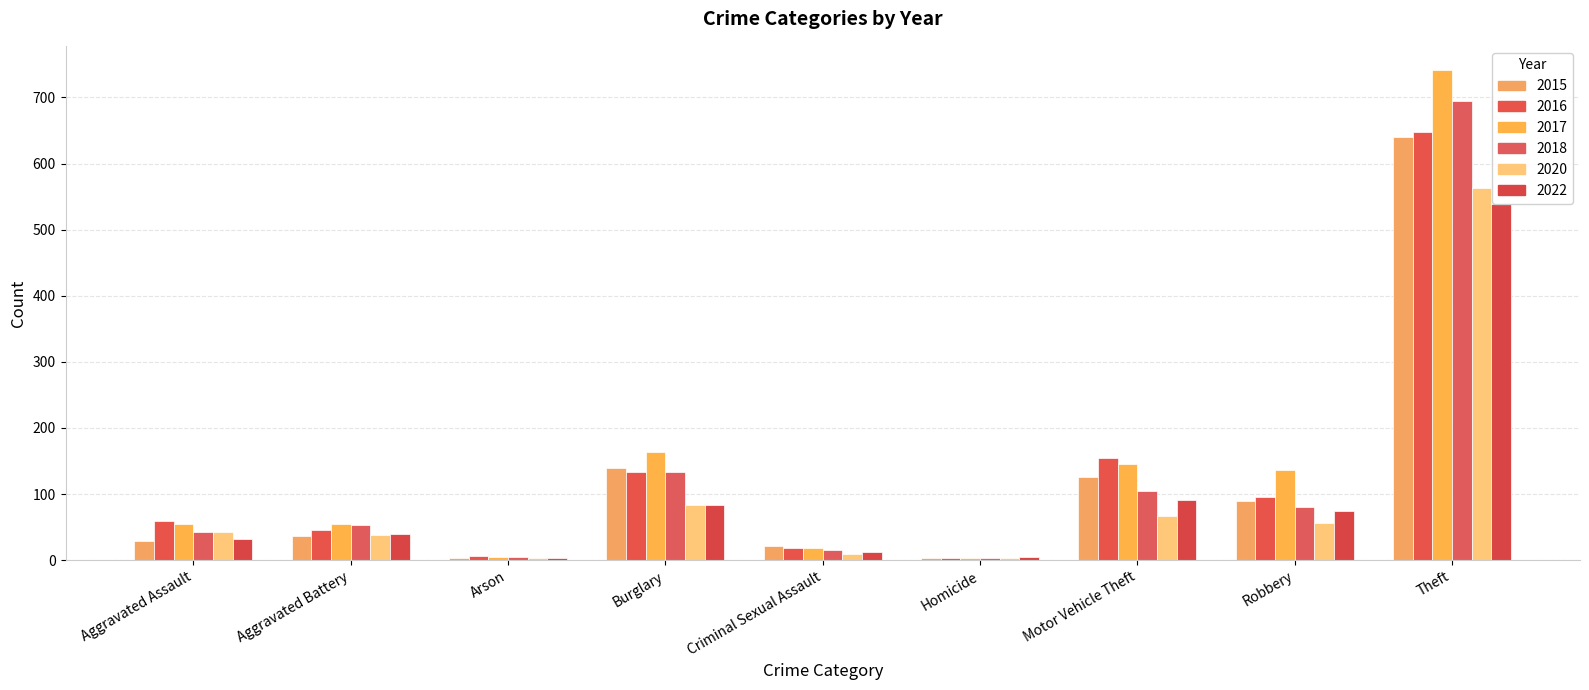

At how many categories does at least one series exceed 389?

1